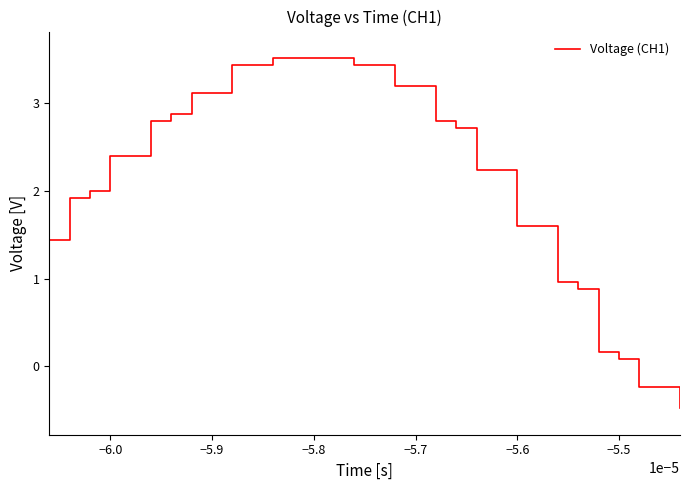

What is the minimum value shown in the chart?

-0.5